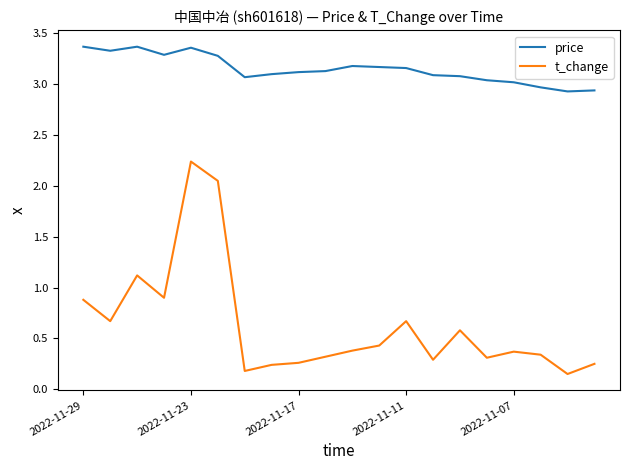

True or false: t_change and price cross at least once.

False